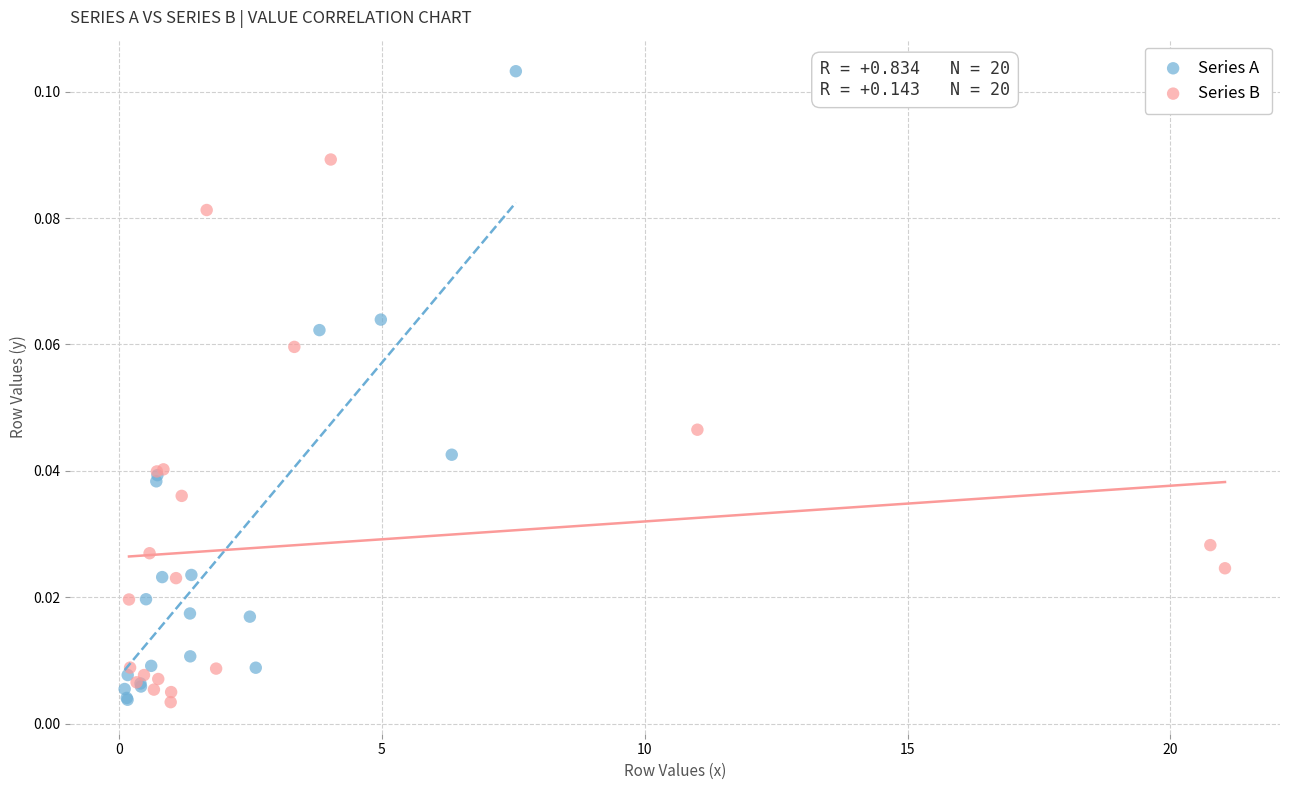

Which series has the widest spread of Y values?

Series A